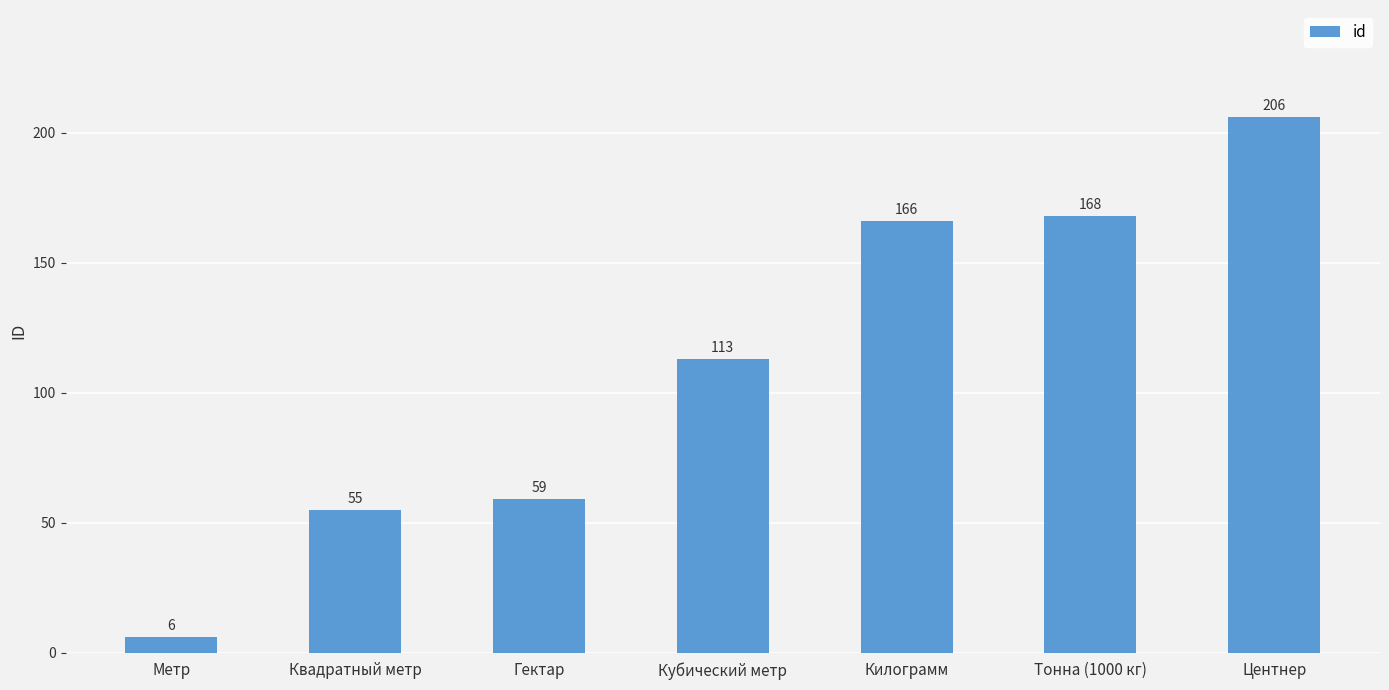

Reading left to right, what are all the values shown in this chart?

Метр=6	Квадратный метр=55	Гектар=59	Кубический метр=113	Килограмм=166	Тонна (1000 кг)=168	Центнер=206